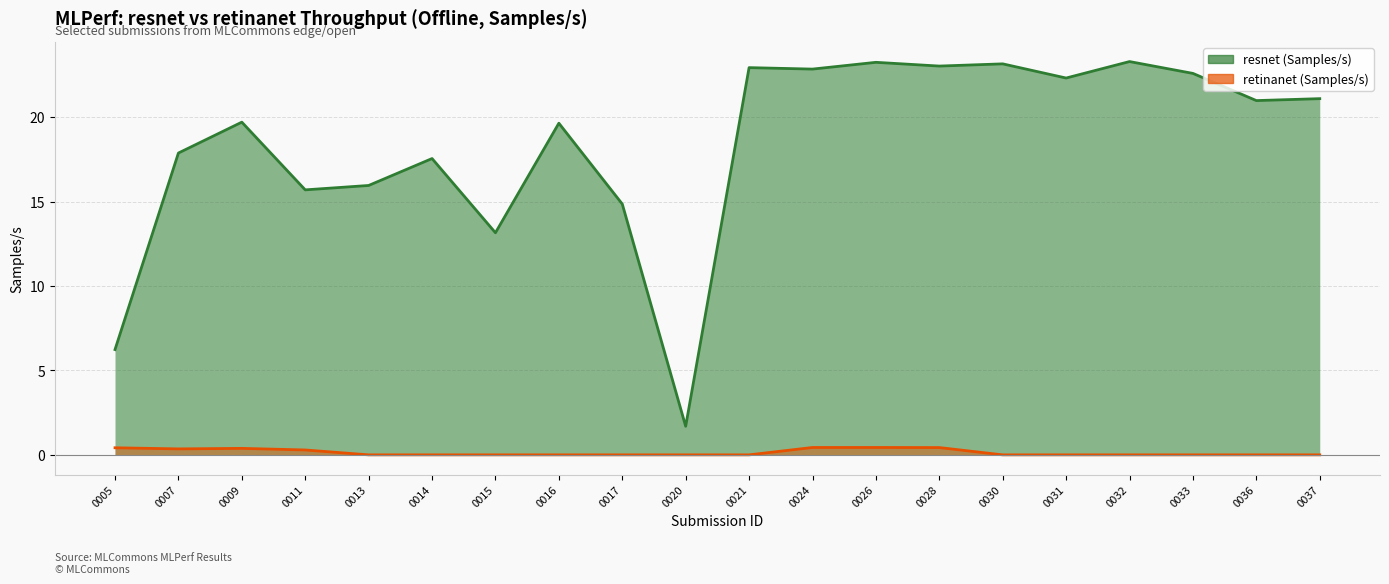

True or false: retinanet (Samples/s) has a value of 0.0 at 0030.

True